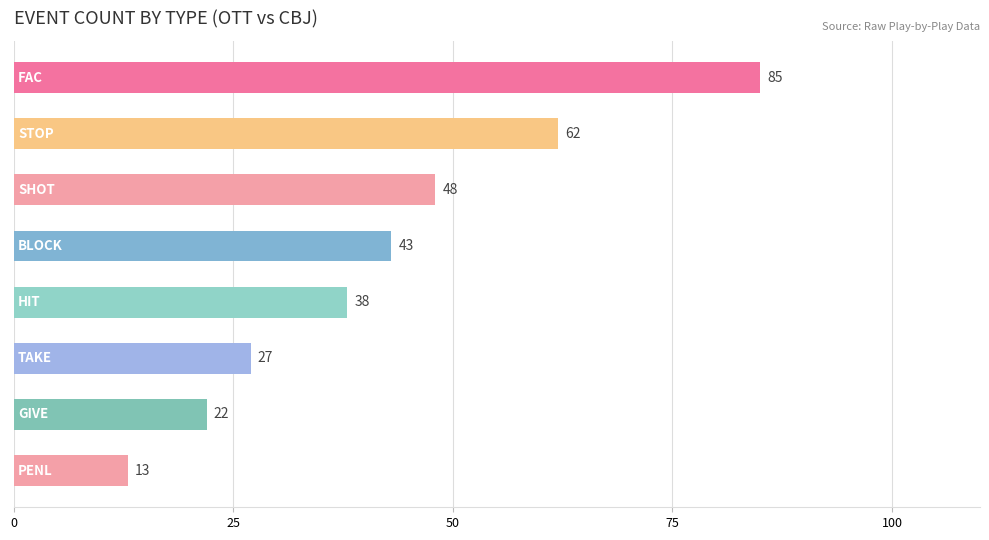

What is the value of the 5th bar from the top?

38